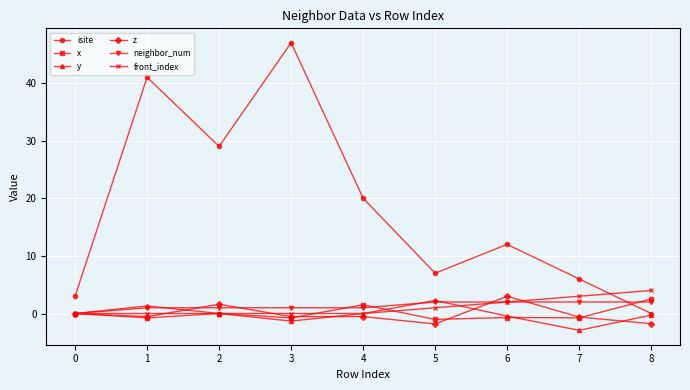

True or false: neighbor_num and isite cross at least once.

True